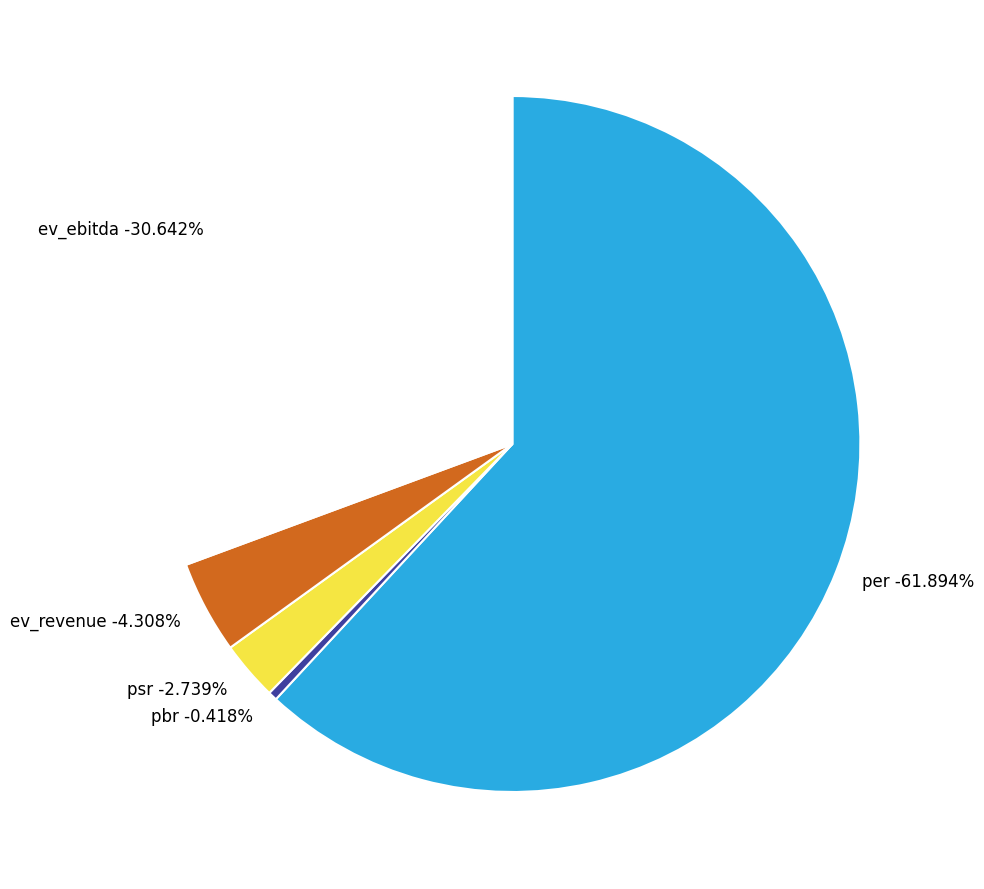

To the nearest percent, what is the average slice percentage?

20%